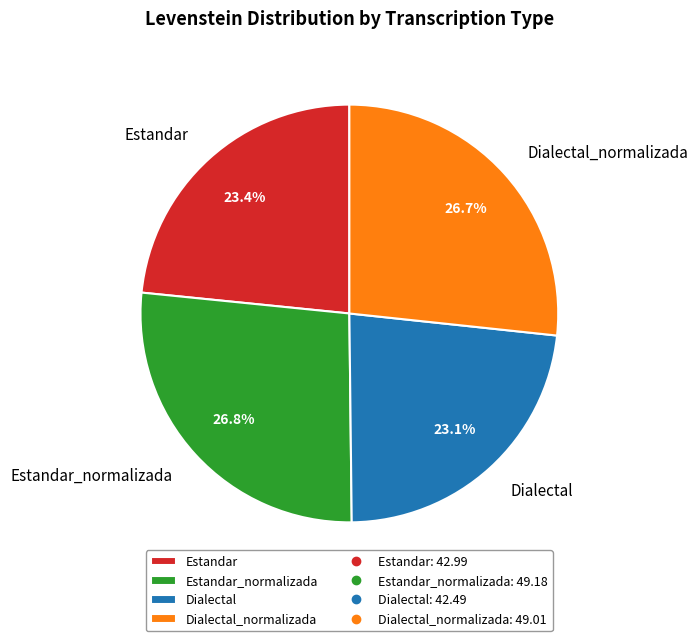

Is there any slice that represents more than half of the pie?

No